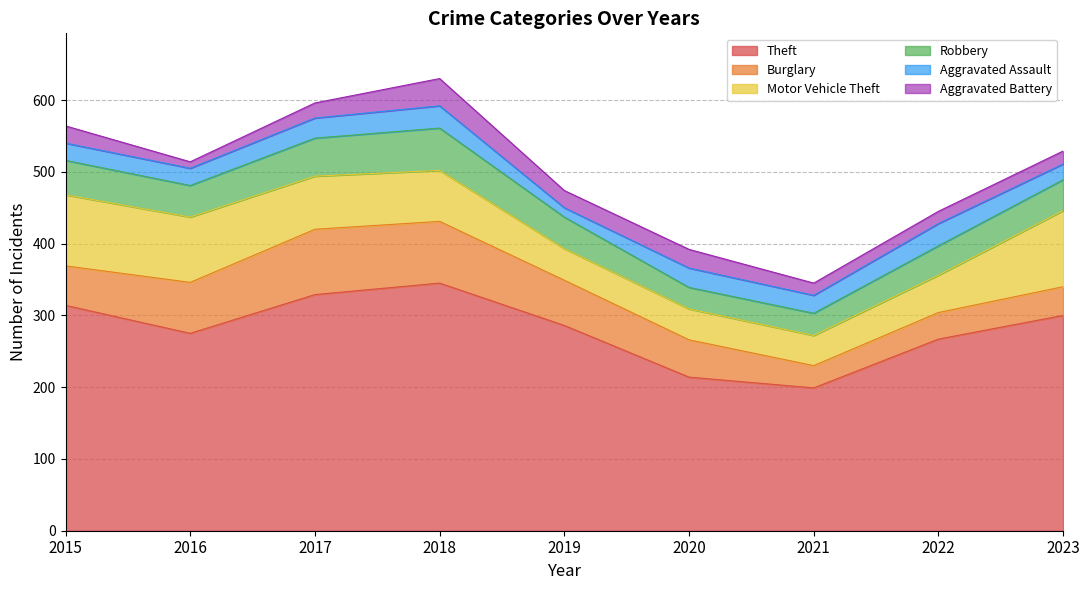

Between 2021 and 2018, which is larger?

2018